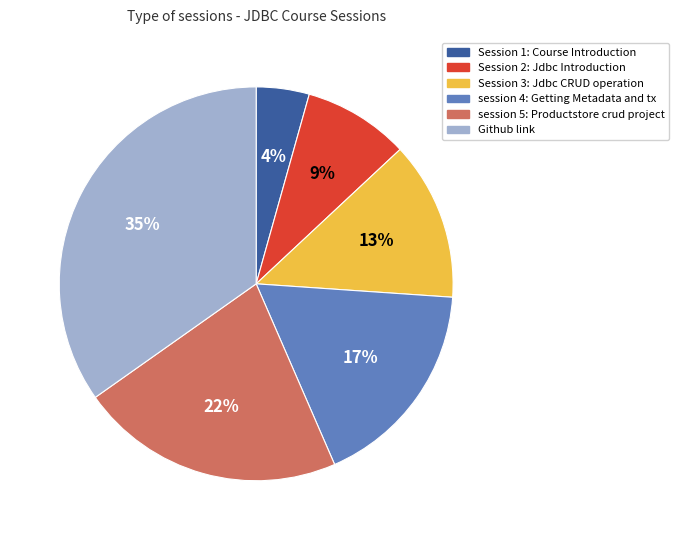

Is it true that session 5: Productstore crud project is 15% of the pie?

False